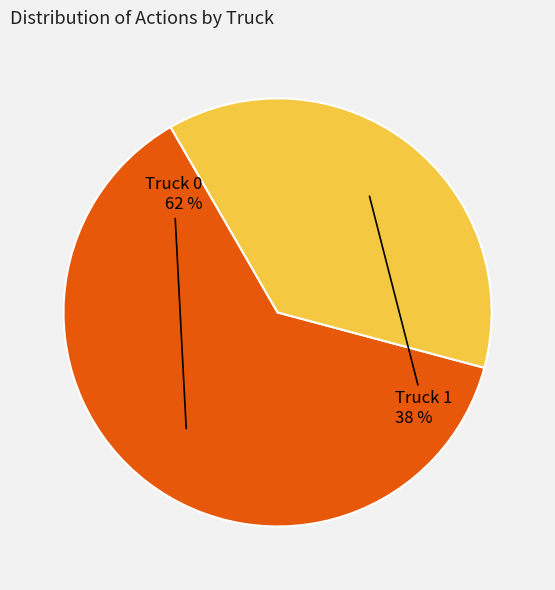

What is the majority slice?

Truck 0